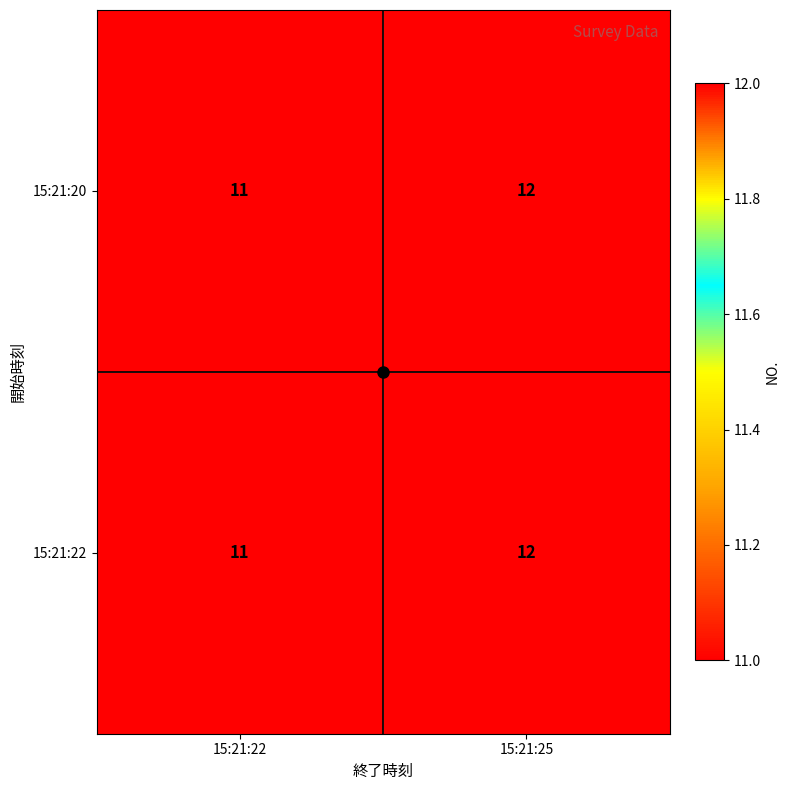

What is the greatest value displayed?

12